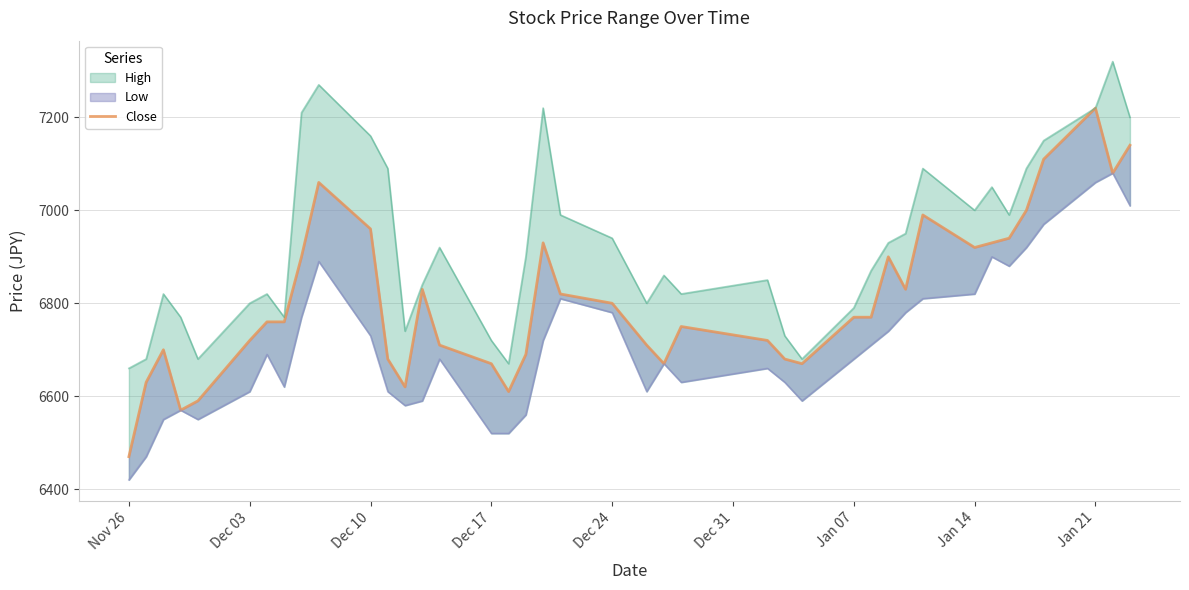

At which category does the chart reach its minimum across all series?

Nov 26